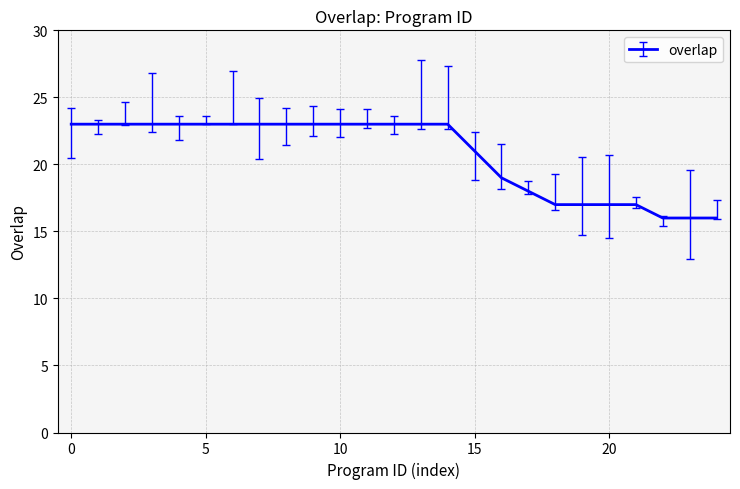

What is the difference between the maximum and minimum values?

7